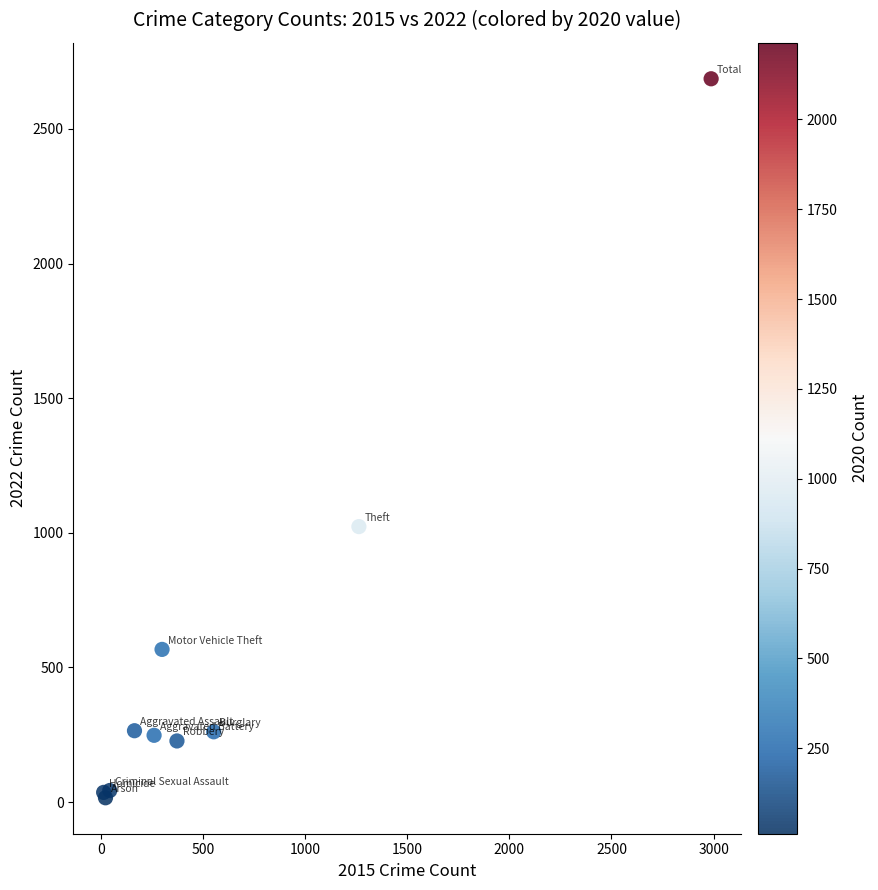

What Y value in the scatter plot is closest to 1351?

1023